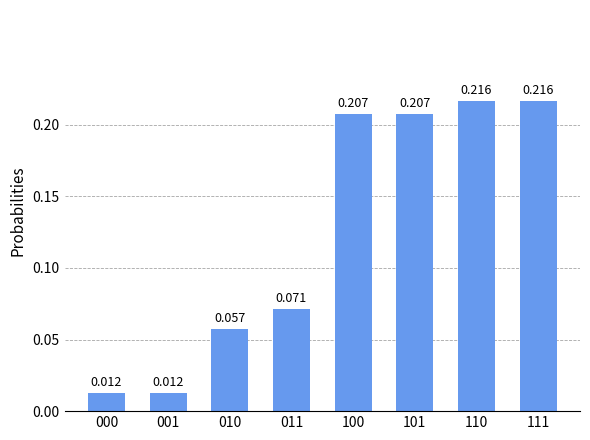

Which category has the highest value across all series?

110